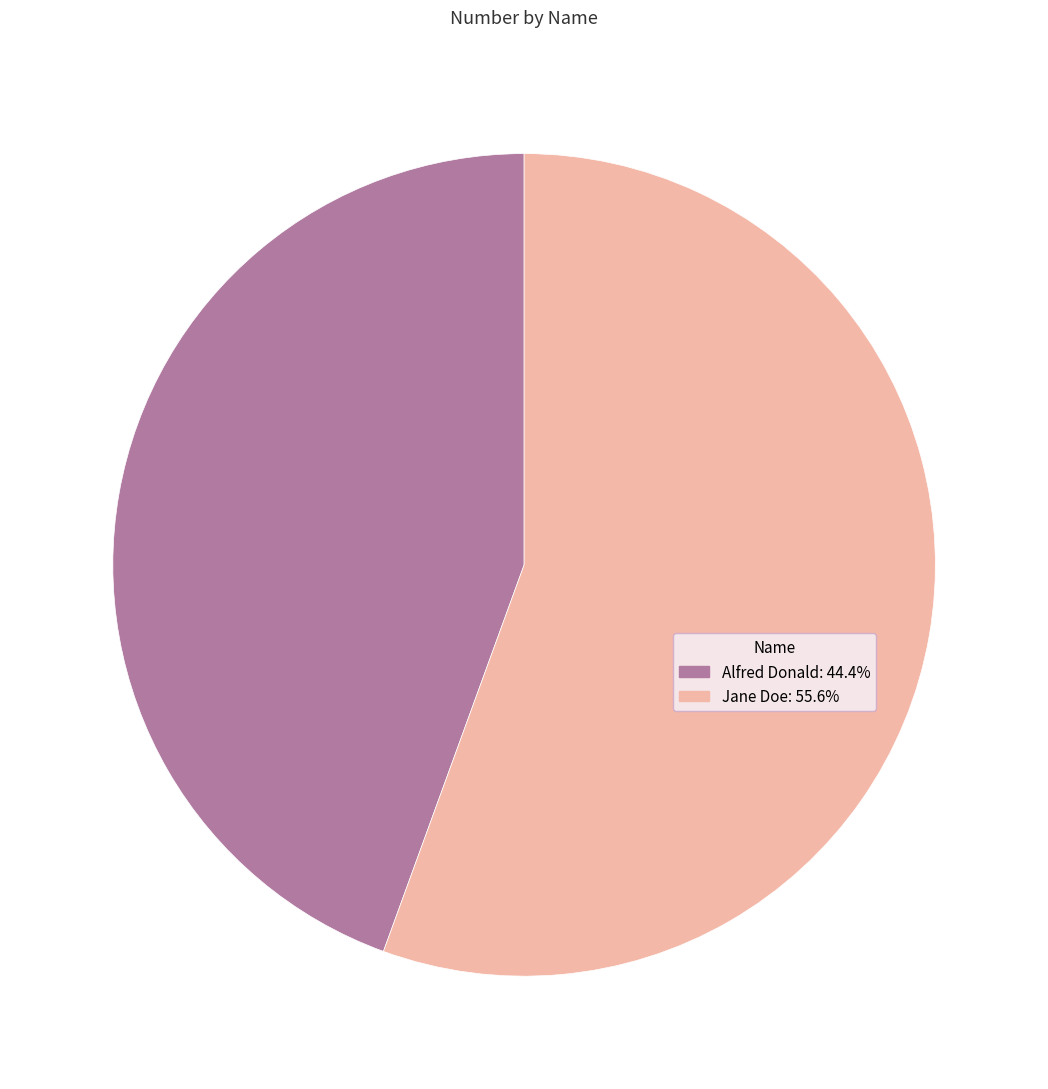

Is it true that Alfred Donald is 58% of the pie?

False